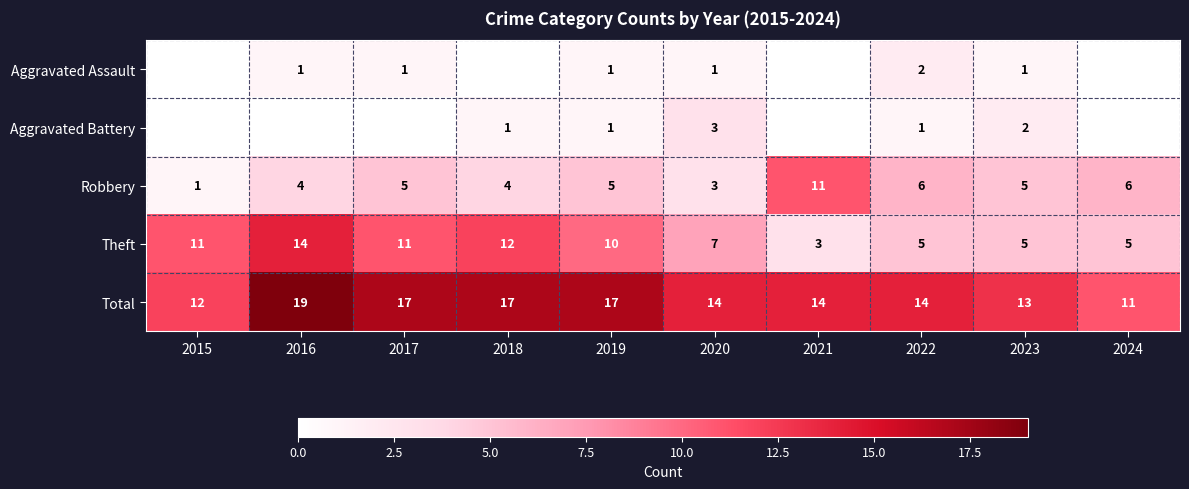

At which label does Theft reach its minimum?

2021